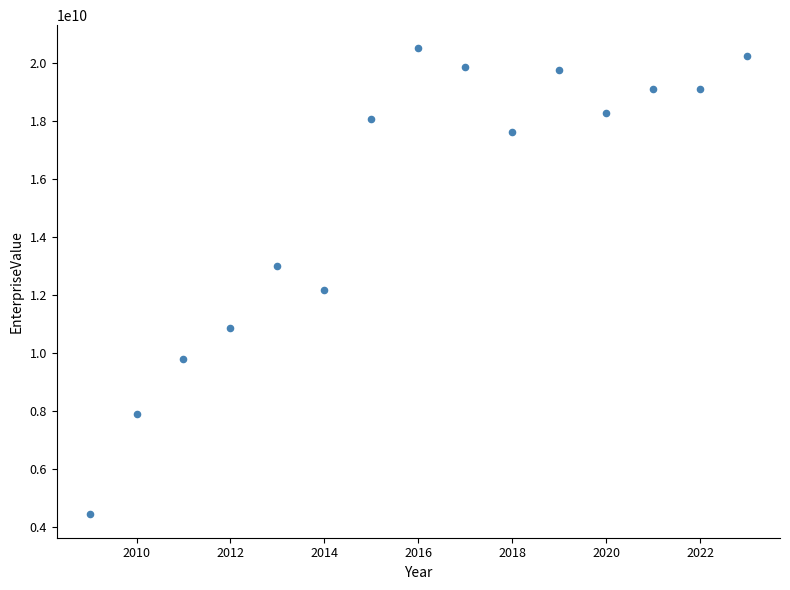

What Y value in the scatter plot is closest to 12454150599?

12161541059.9